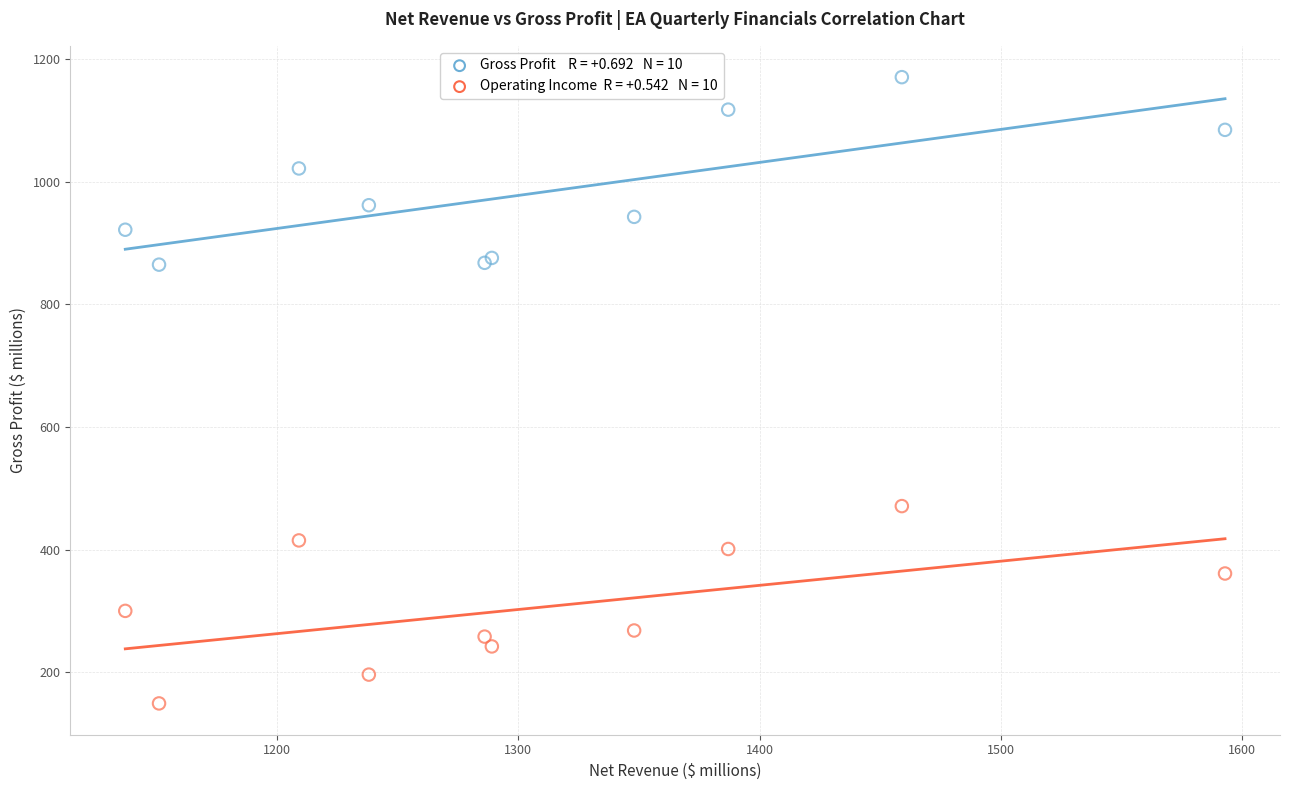

Across all series, what Y value is closest to 660?

471